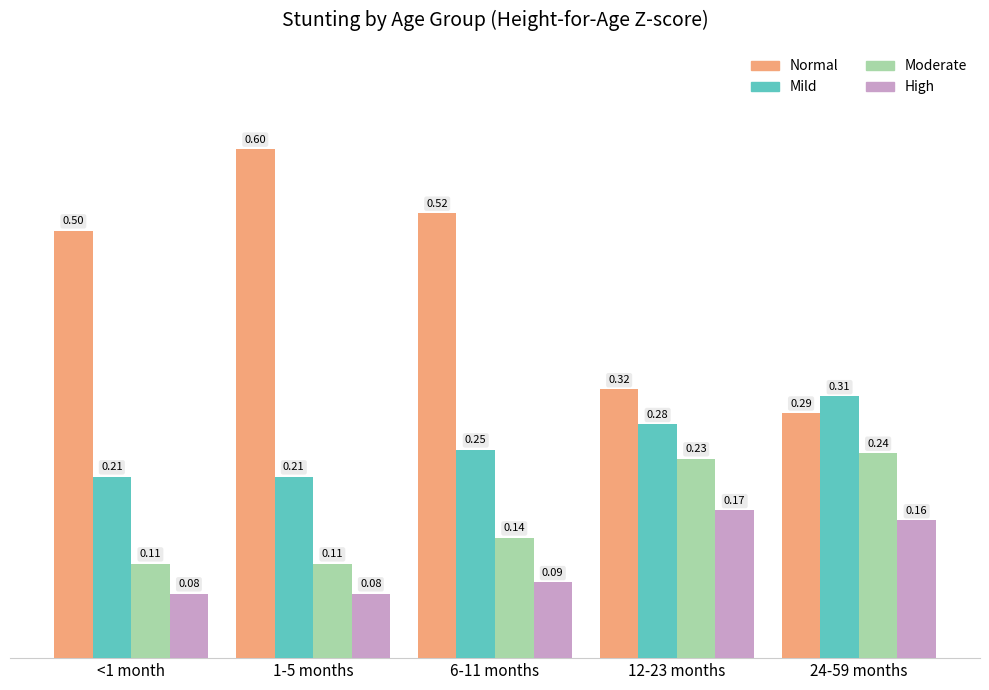

Does the chart contain any negative values?

No